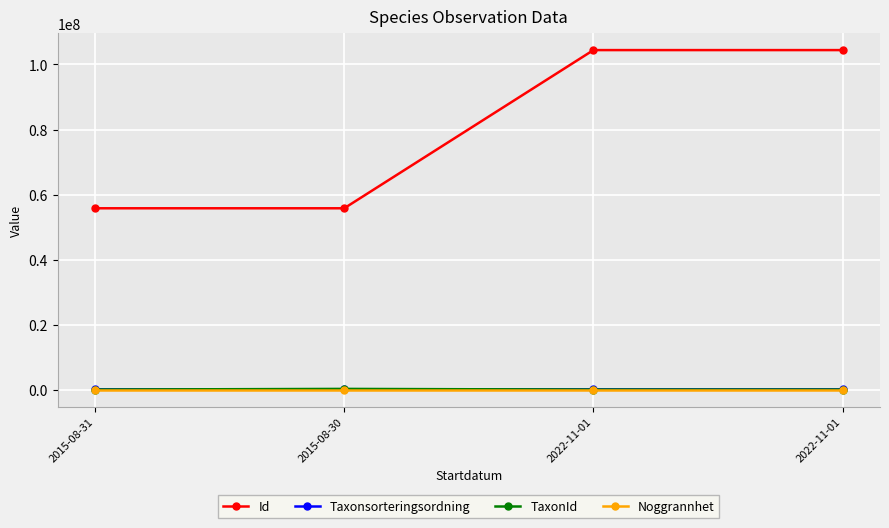

The Noggrannhet series shows 10 at 2015-08-31. True or false?

True